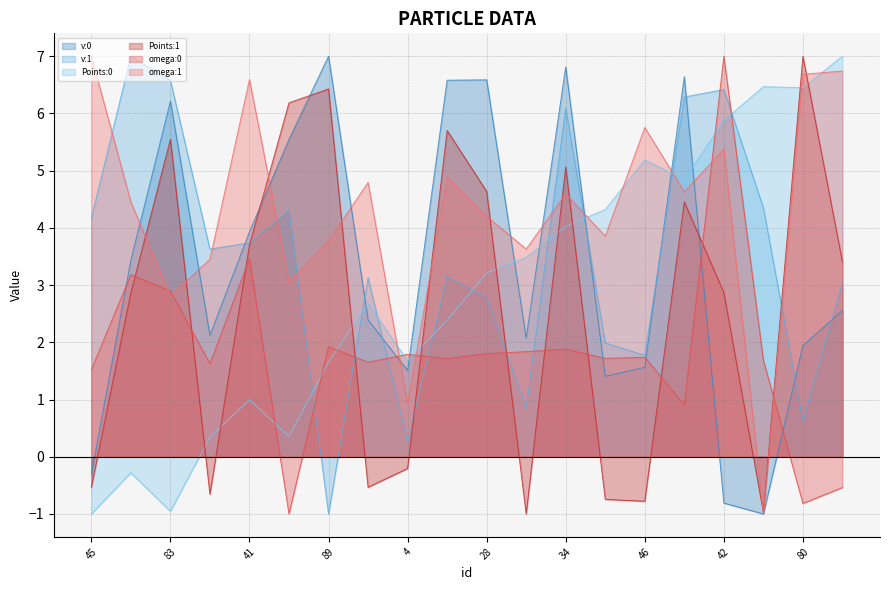

How many interior local peaks does the v:1 series have?

6